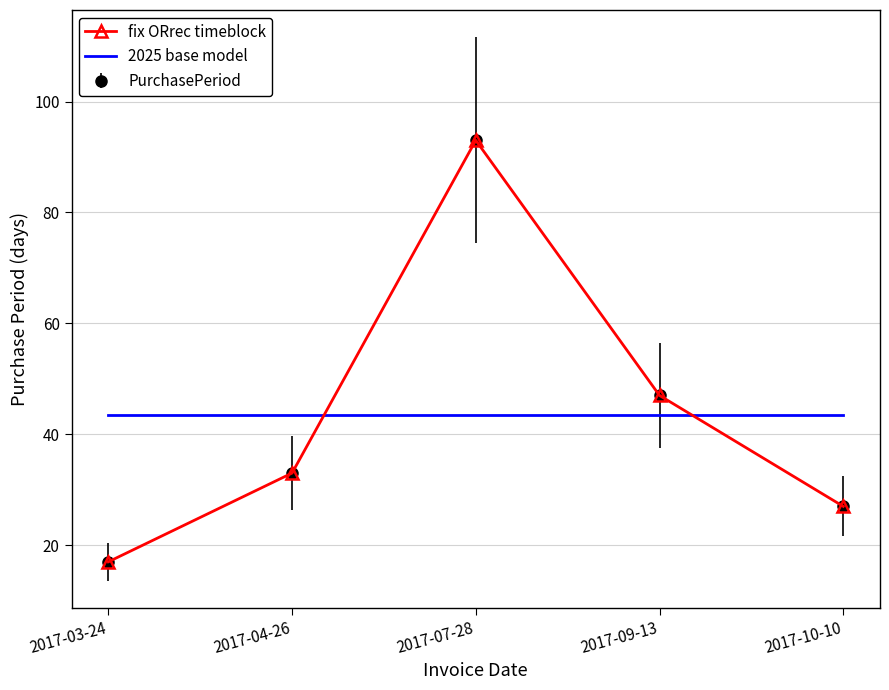

At how many categories does at least one series exceed 58?

1